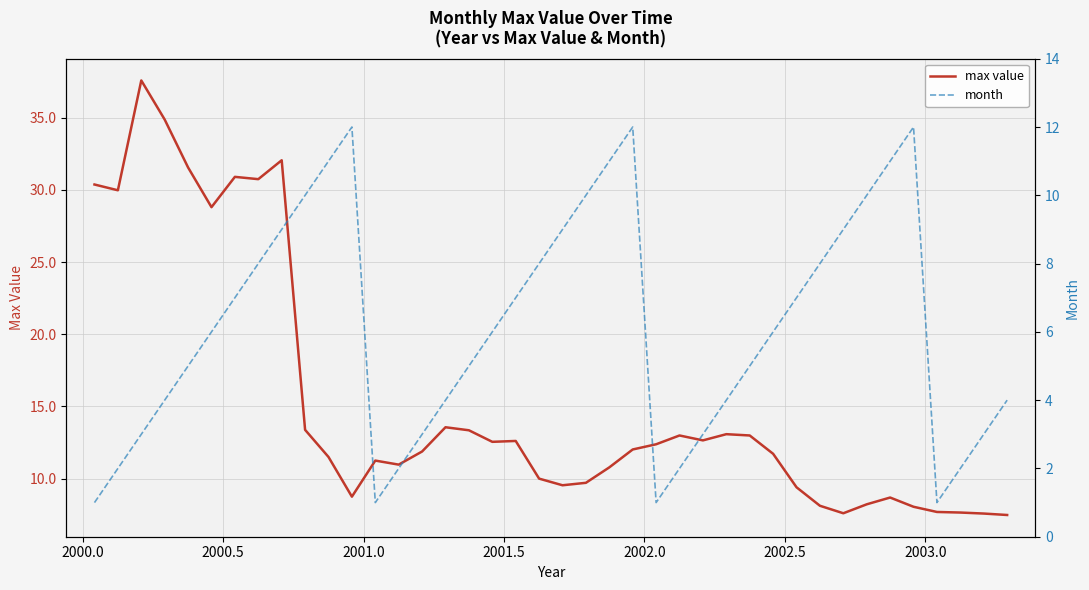

Is the value of max value at 33 greater than the value of month at 9?

No